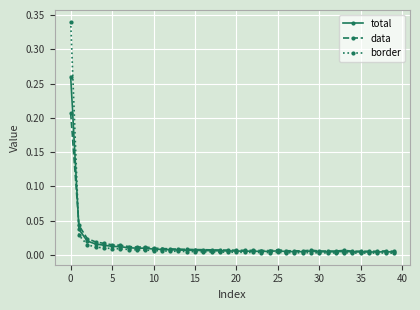

Is this an area chart (filled region under the line)?

No